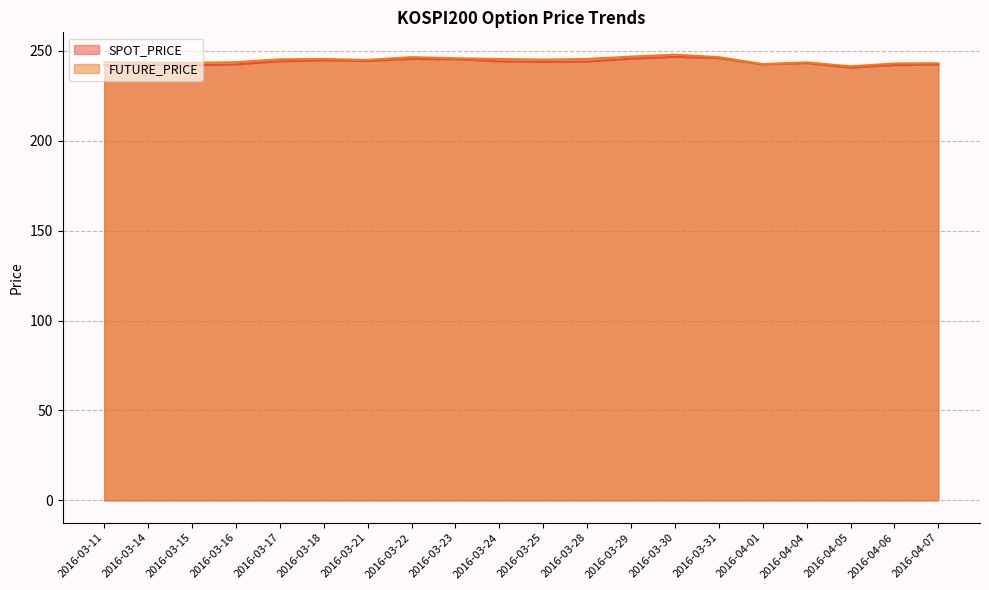

What is the sum of the SPOT_PRICE values at 2016-03-17 and 2016-03-28?

488.0